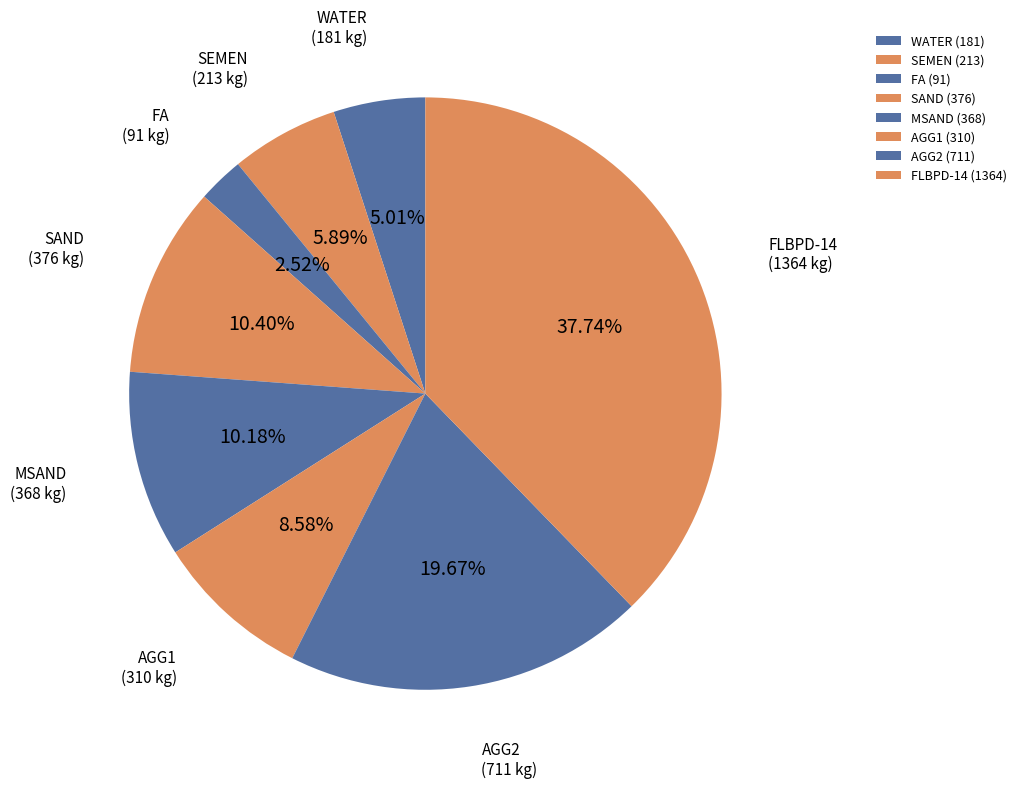

How many slices are in this pie chart?

8